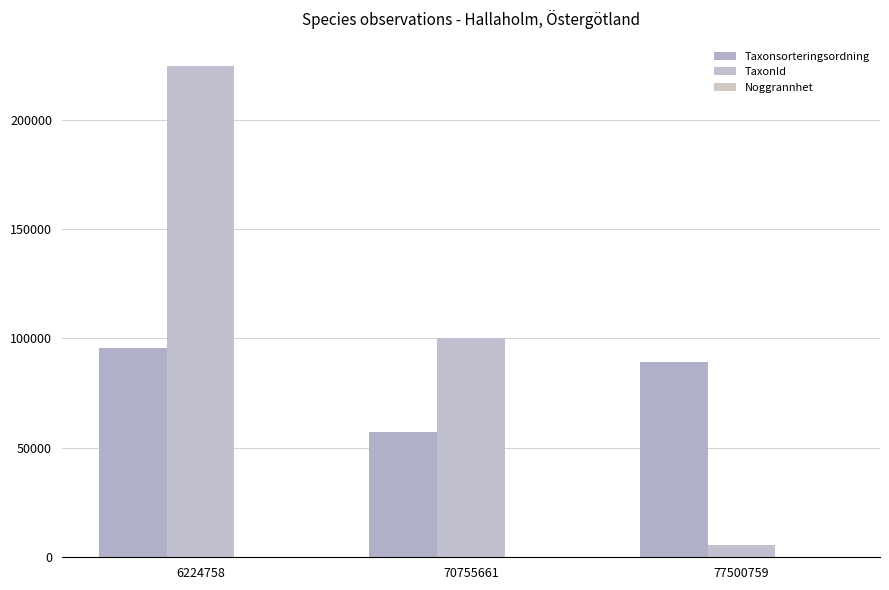

Reading left to right, list all the values displayed in this chart.

Taxonsorteringsordning: 6224758=95521	70755661=57140	77500759=89412
TaxonId: 6224758=224363	70755661=100088	77500759=5442
Noggrannhet: 6224758=100	70755661=100	77500759=100